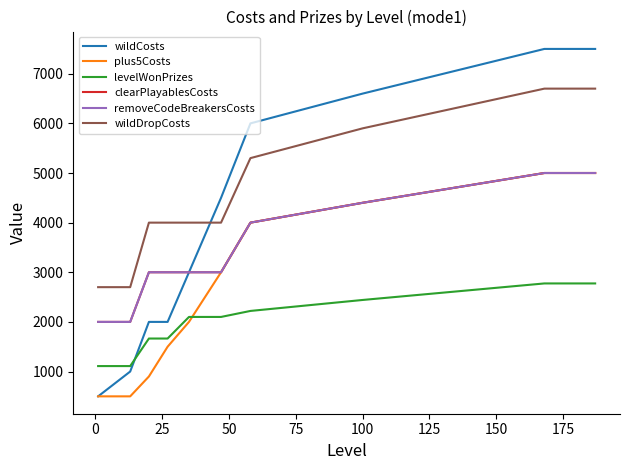

What is the highest value of the wildDropCosts series?

6700